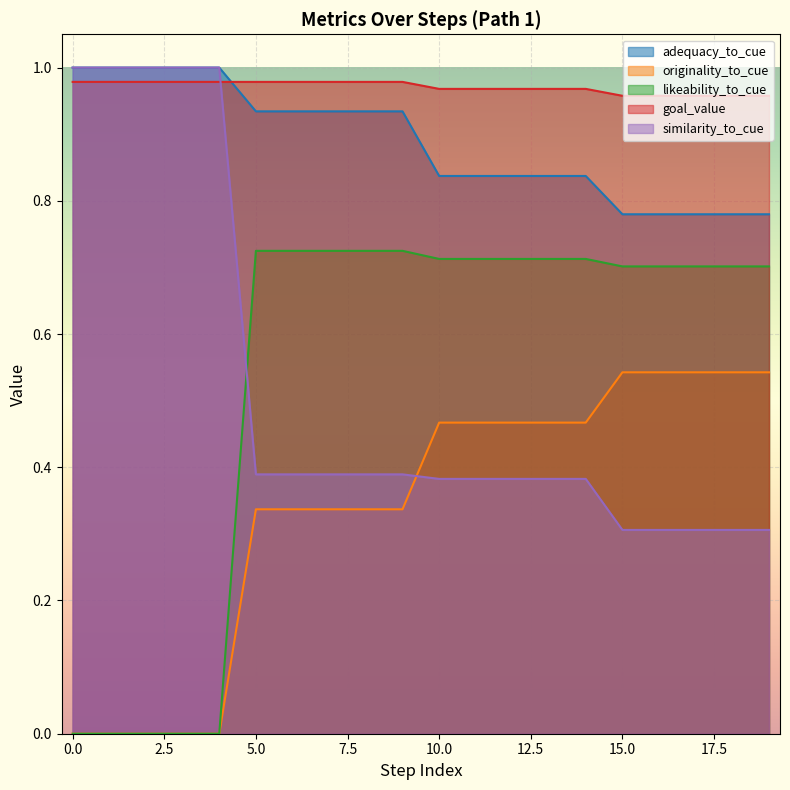

True or false: originality_to_cue and adequacy_to_cue intersect in this chart.

False